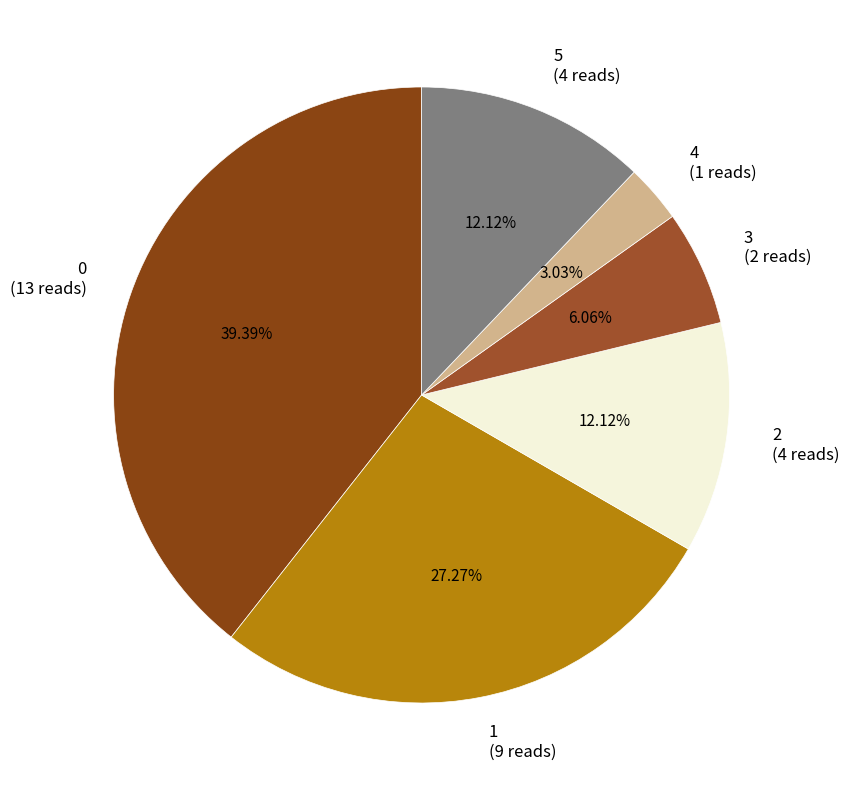

To the nearest percent, what portion does 2 represent?

12%